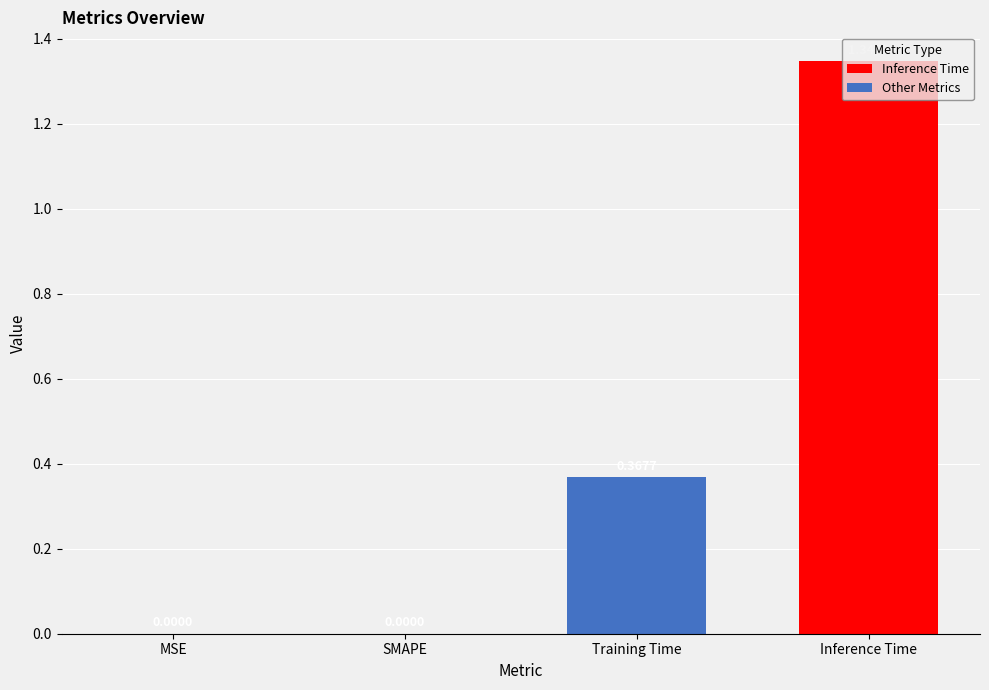

What is the sum of all values?

1.7